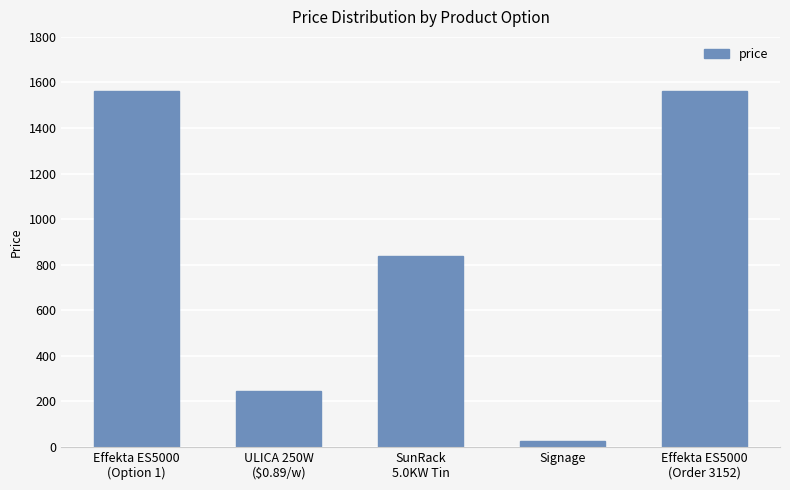

True or false: the data shows 1103.8 at SunRack
5.0KW Tin.

False